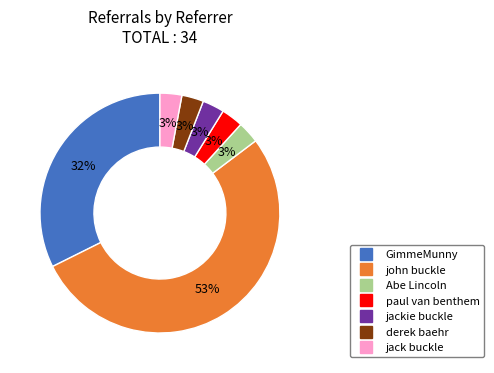

Is it true that GimmeMunny is 32% of the pie?

True